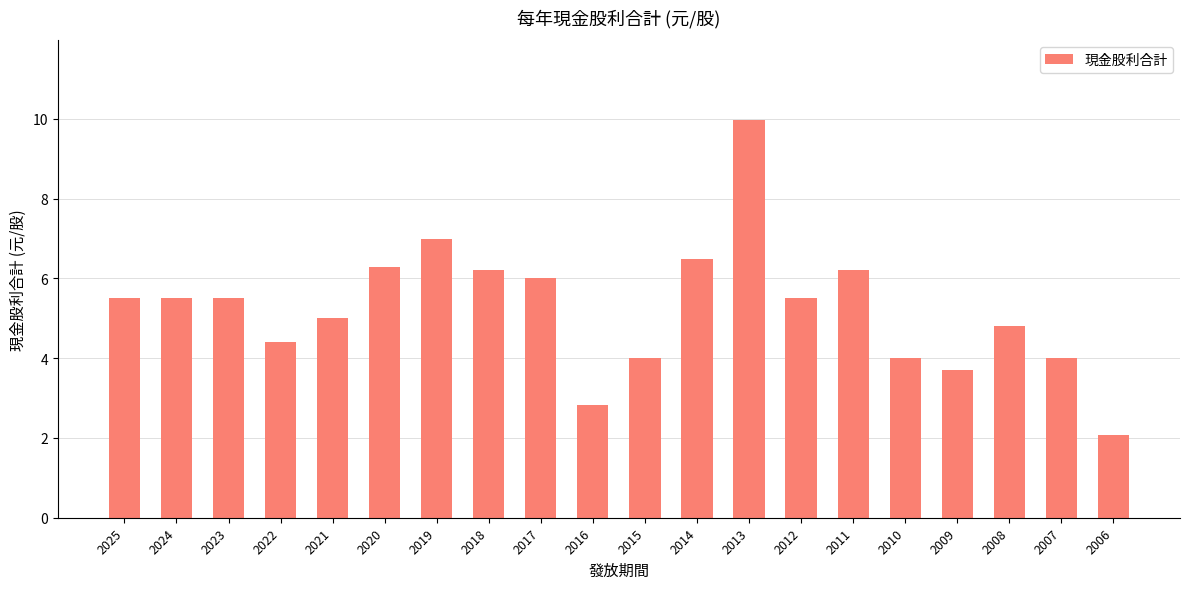

Does the chart contain stacked bars?

No